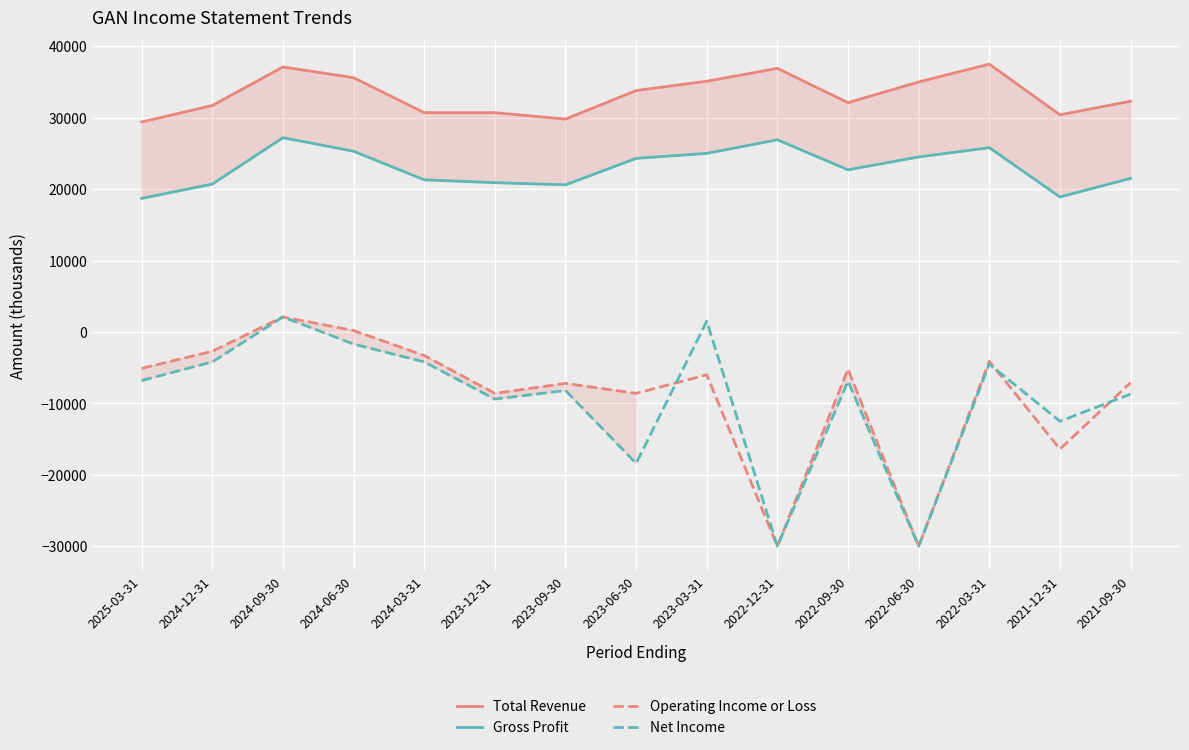

What is the label of the 12th point from the left?

2022-06-30